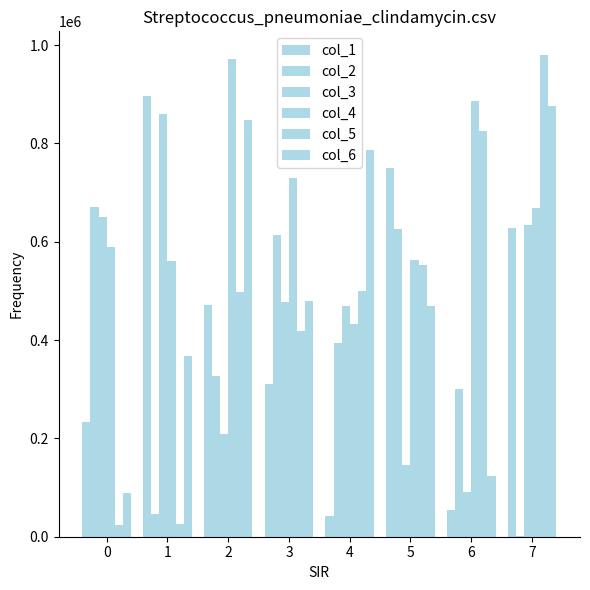

What is the sum of all col_6 values?

4038059